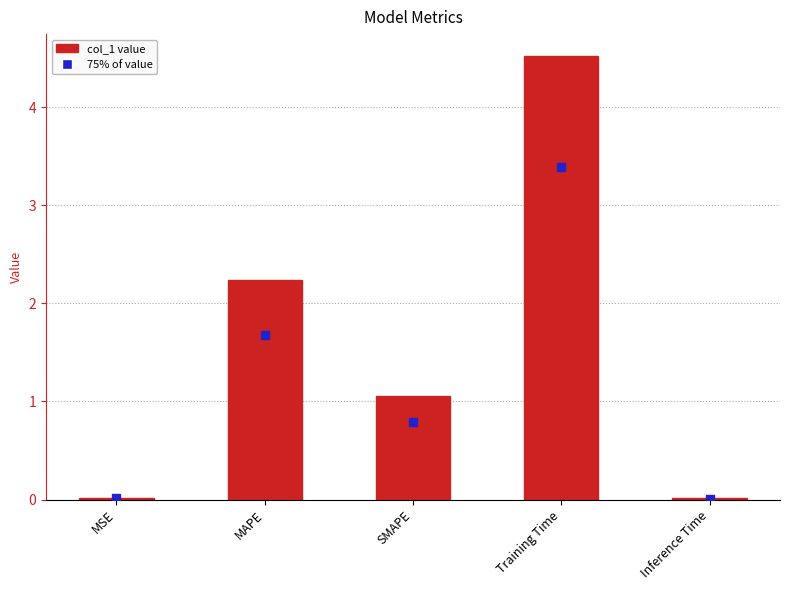

Which series contains the highest Y value?

col_1